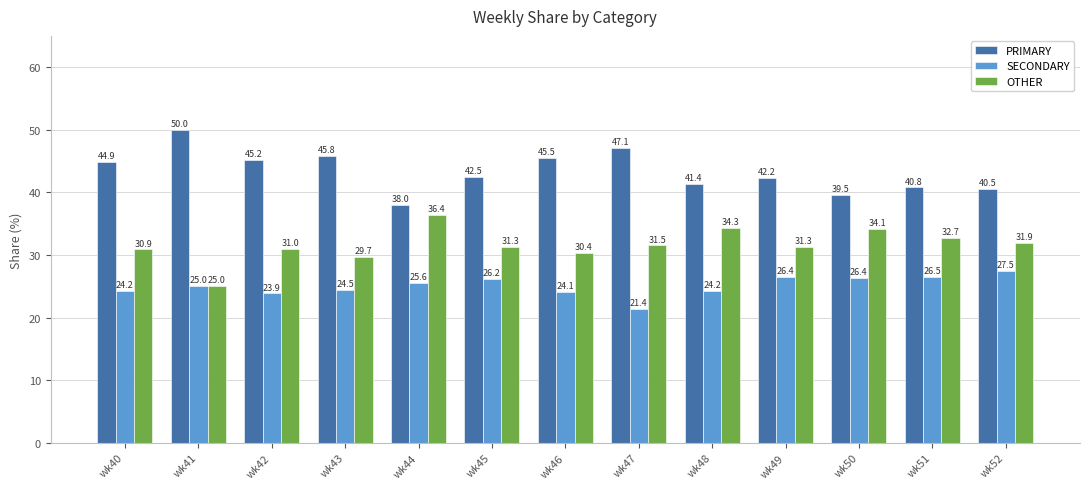

How many values in the PRIMARY series are below 42?

5